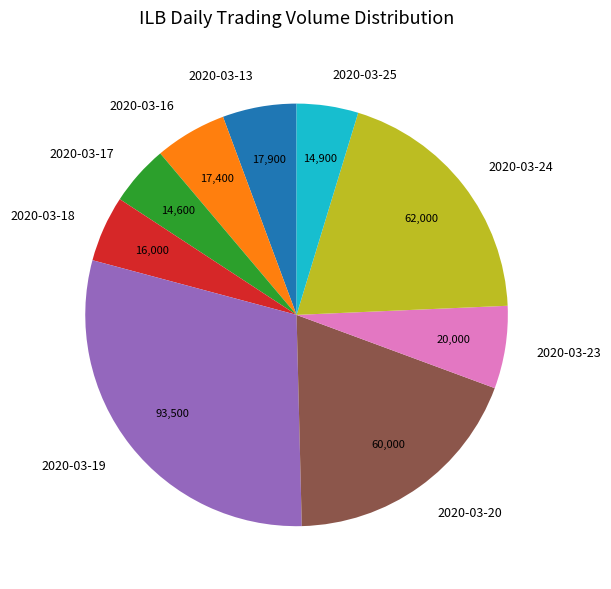

The 2020-03-23 slice represents 1% of the pie. True or false?

False